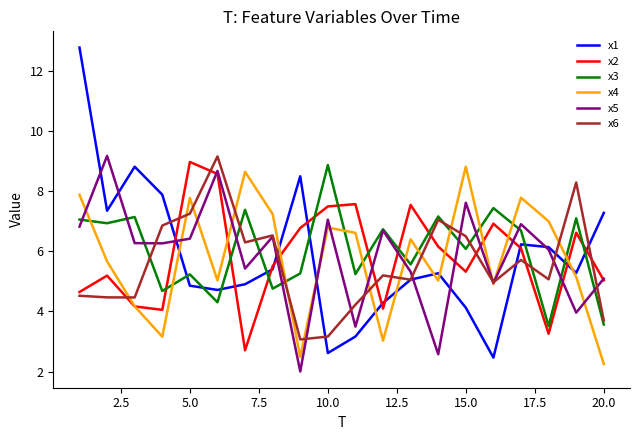

True or false: x4 and x1 intersect in this chart.

True